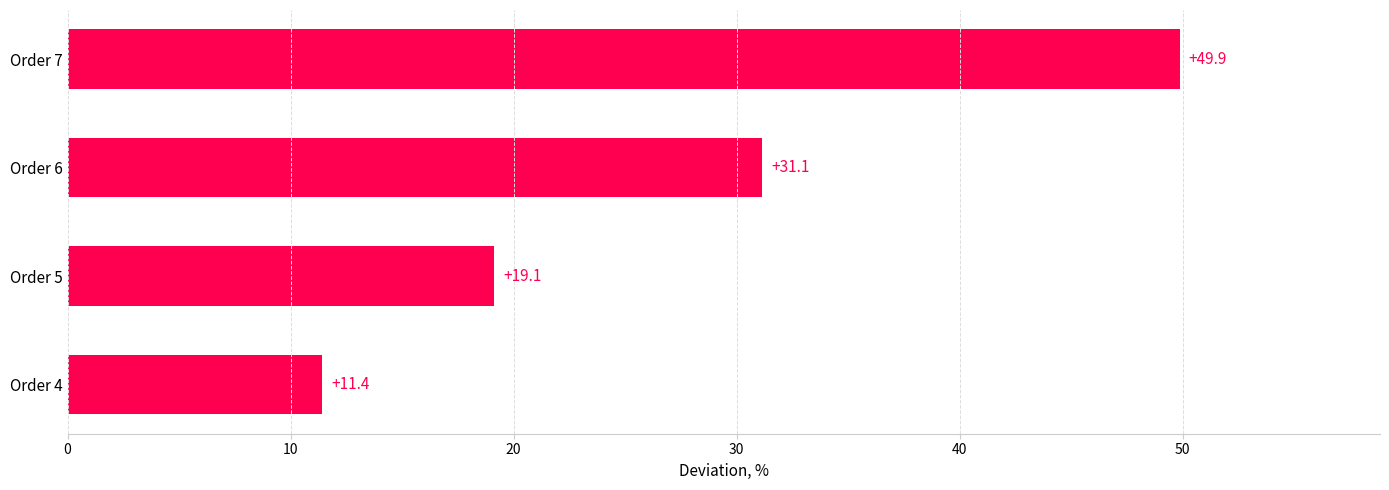

Reading top to bottom, transcribe all the data shown in this chart.

Order 7=49.9	Order 6=31.1	Order 5=19.1	Order 4=11.4